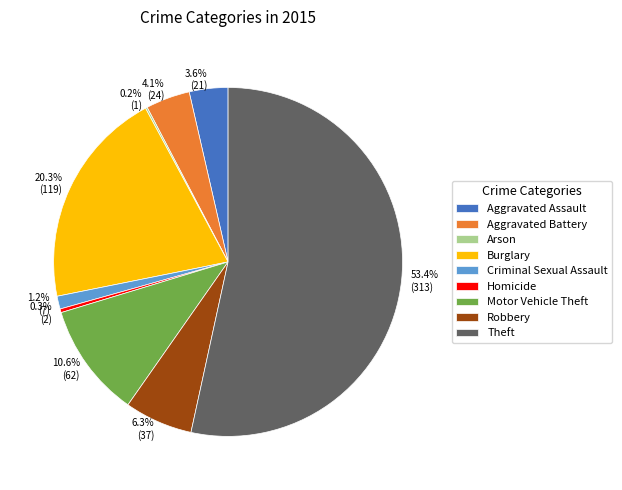

Which slice is the largest?

Theft